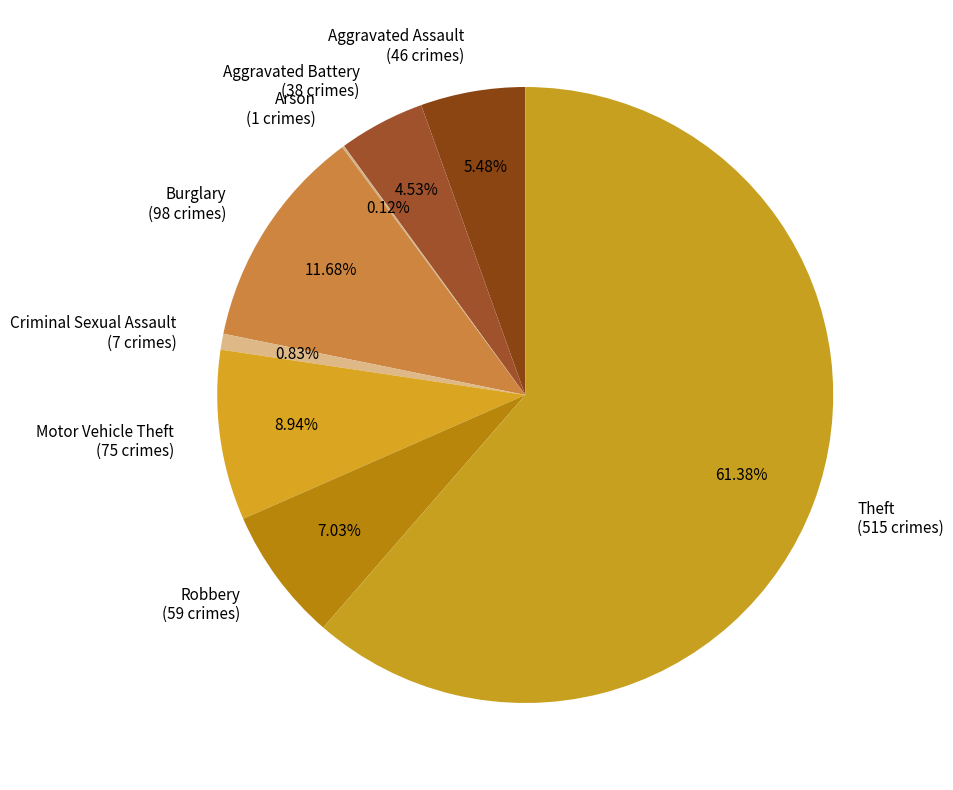

Do Motor Vehicle Theft (75 crimes) and Burglary (98 crimes) together represent more than half of the pie?

No